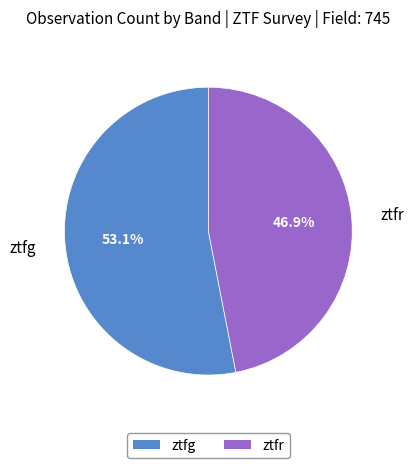

Is the sum of ztfr and ztfg greater than half?

Yes